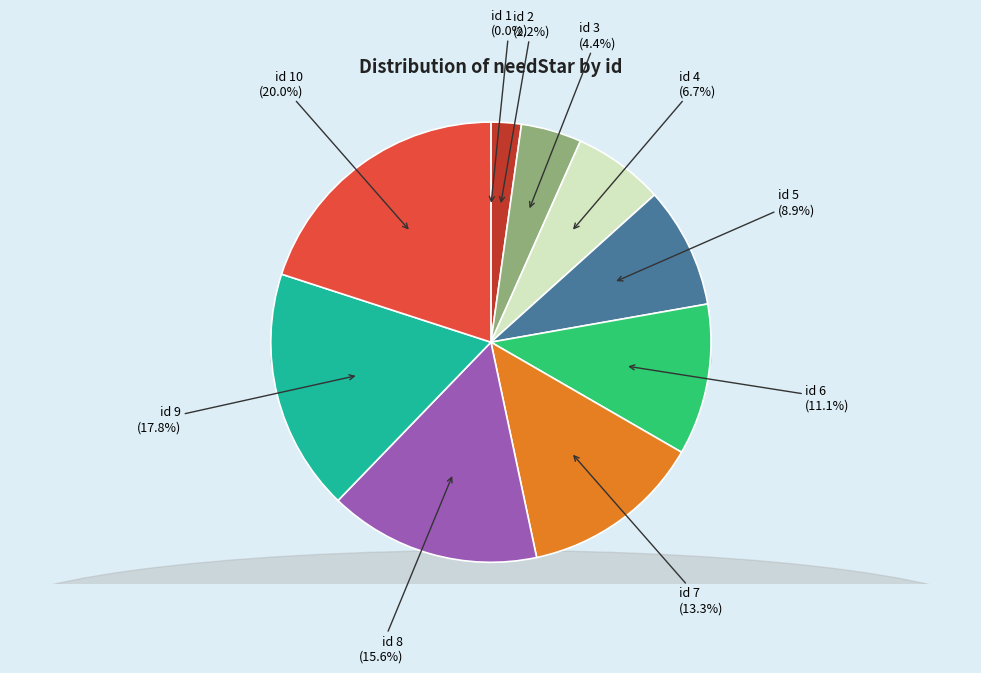

To the nearest percent, what is the difference between the id 10 and id 7 slice percentages?

7%